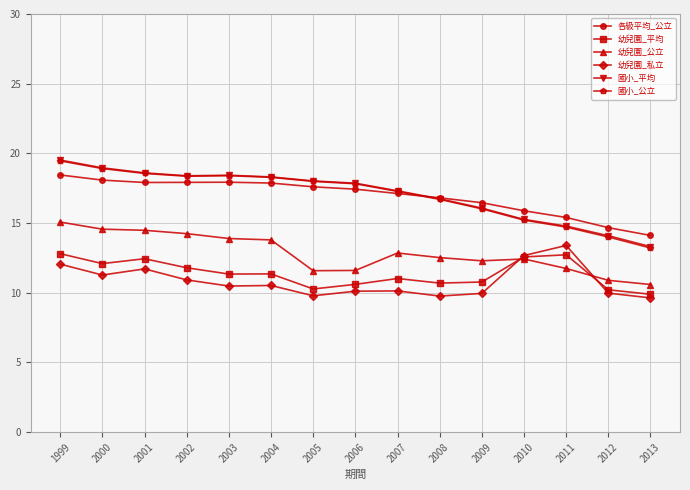

How many lines are shown in the chart?

6